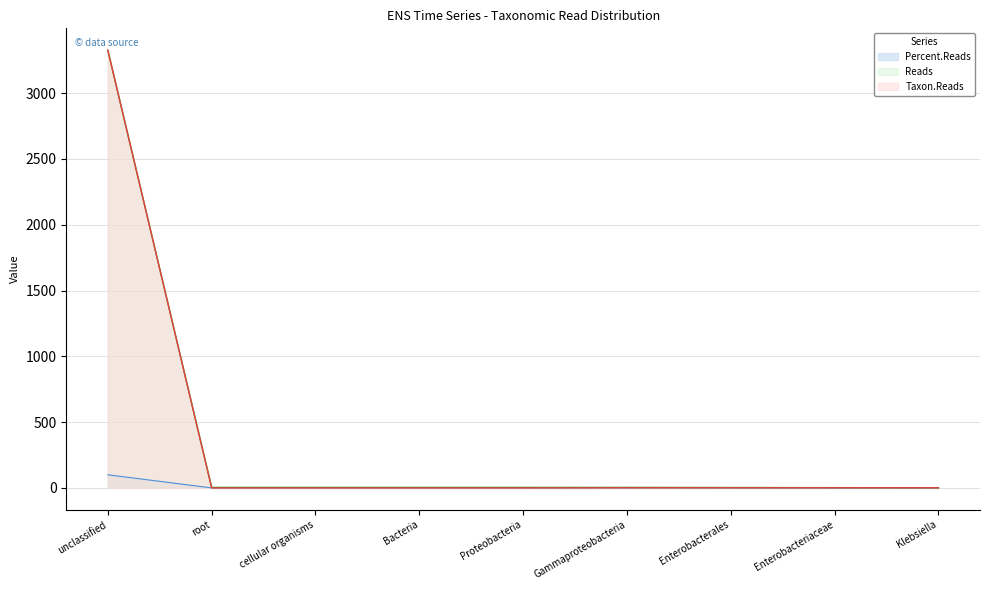

What is the value of the Percent.Reads point at the 7th from the left?

0.1